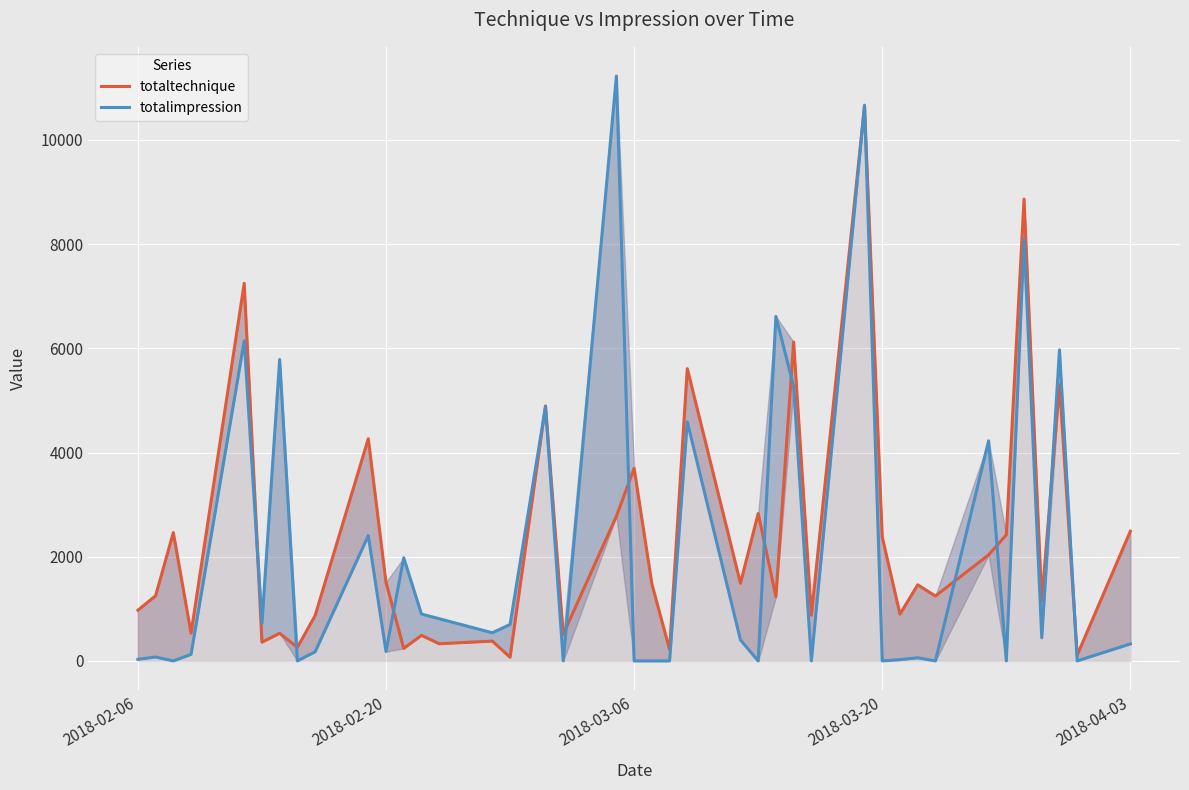

Reading left to right, what are all the values shown in this chart?

totaltechnique: 973.1	1250.0	2463.1	533.1	7246.9	360.0	530.0	260.0	870.0	4265.0	1510.0	240.0	490.0	330.0	380.0	70.0	4895.0	510.0	2778.1	3697.9	1480.0	220.0	5610.0	1490.0	2830.0	1233.1	6120.0	877.9	10645.0	2380.0	897.9	1460.0	1245.9	2035.0	2420.0	8865.0	1148.7	5300.0	111.8	2490.4
totalimpression: 30.0	75.0	0.0	126.0	6144.5	724.2	5785.5	0.0	175.0	2404.5	180.0	1980.0	900.0	810.0	540.0	700.0	4878.0	0.0	11226.0	0.0	0.0	0.0	4588.5	402.0	0.0	6612.0	5269.0	0.0	10667.5	0.0	24.0	60.0	0.0	4223.8	0.0	8091.5	444.0	5971.0	0.0	327.0